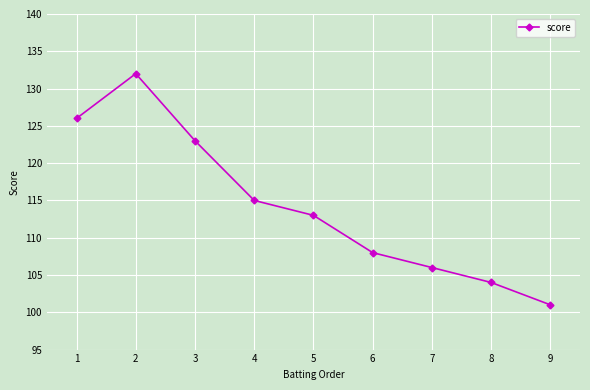

Is this an area chart (filled region under the line)?

No